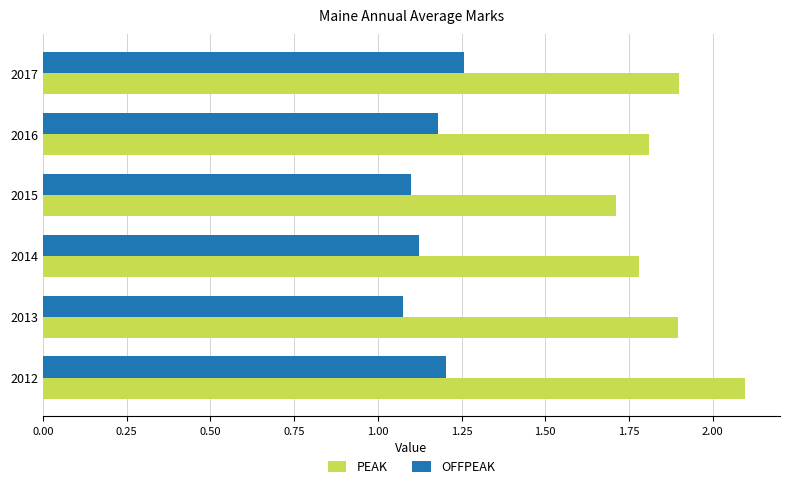

What is the difference between the second highest and minimum values in the PEAK series?

0.2